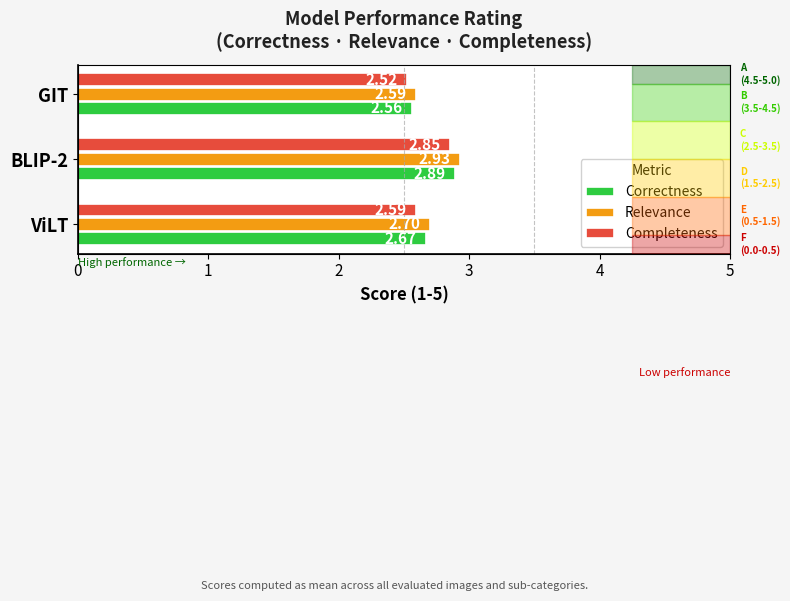

How many Correctness values are between 2 and 3?

3